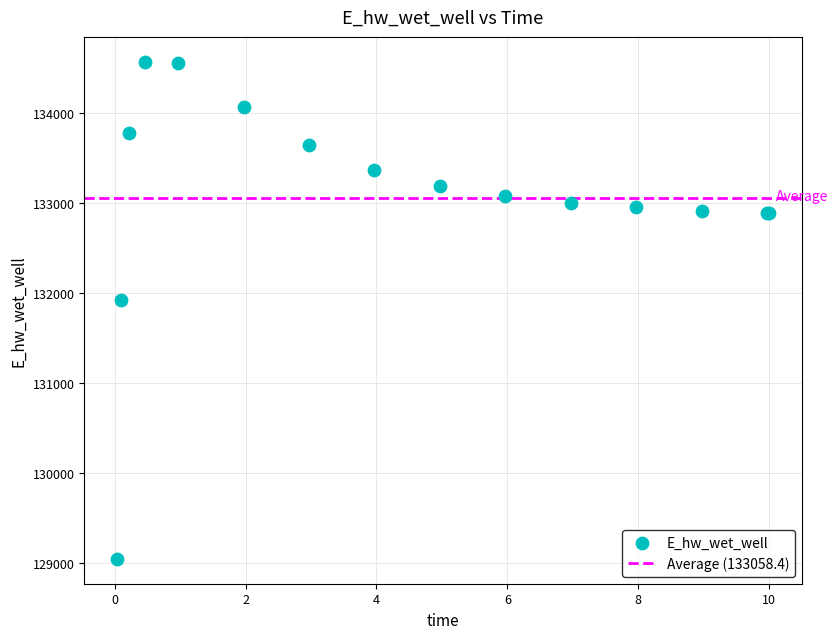

What Y value in the scatter plot is closest to 131808?

131928.9